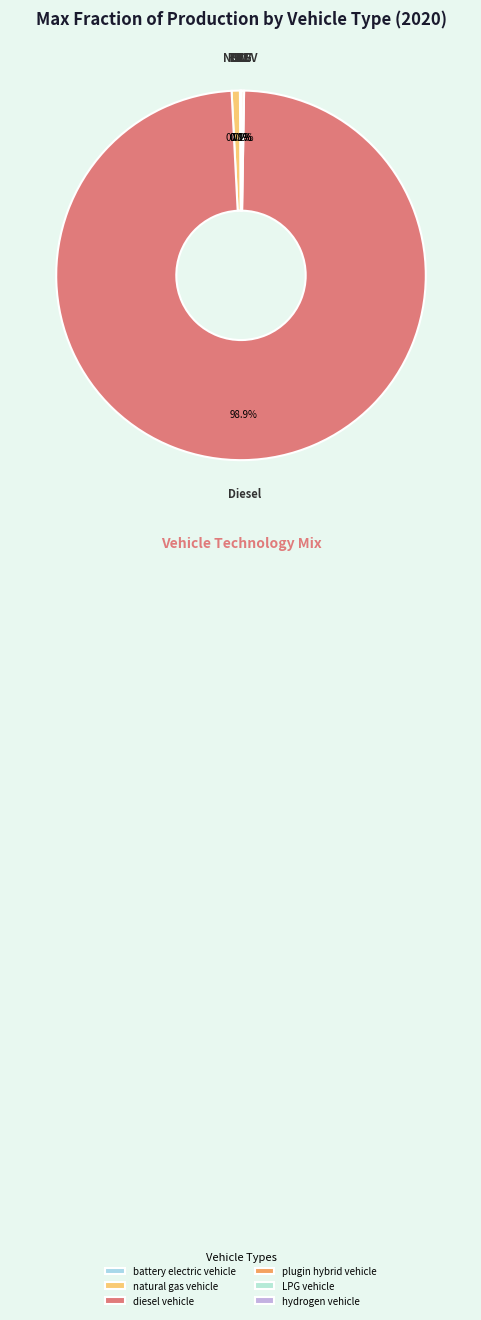

How many segments does this pie chart have?

6